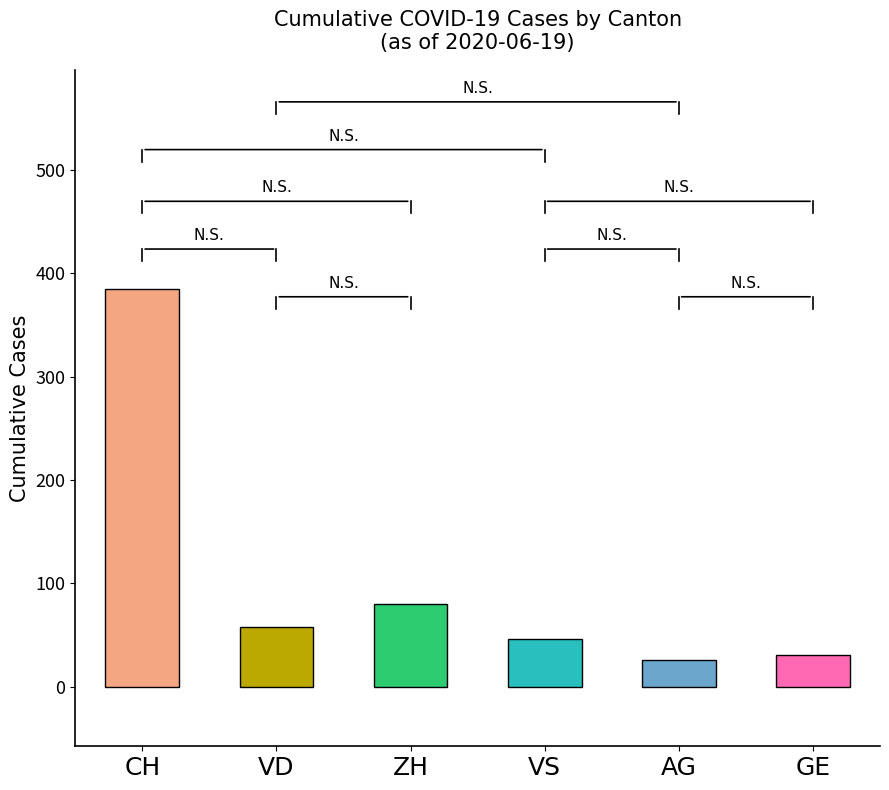

What is the highest value of the CH series?

385